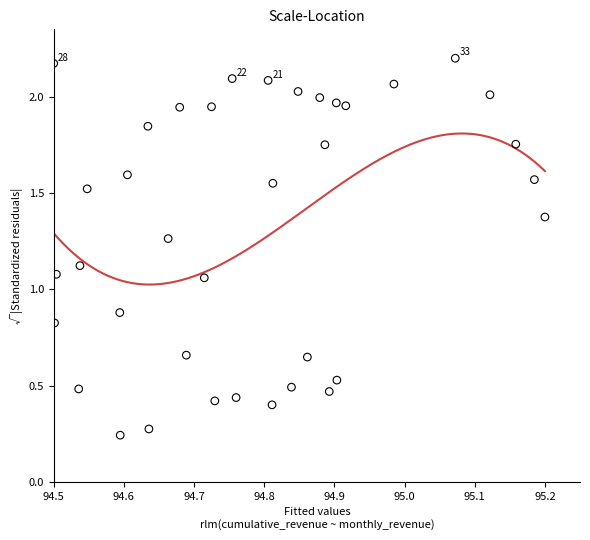

How many points are shown in the scatter plot?

37